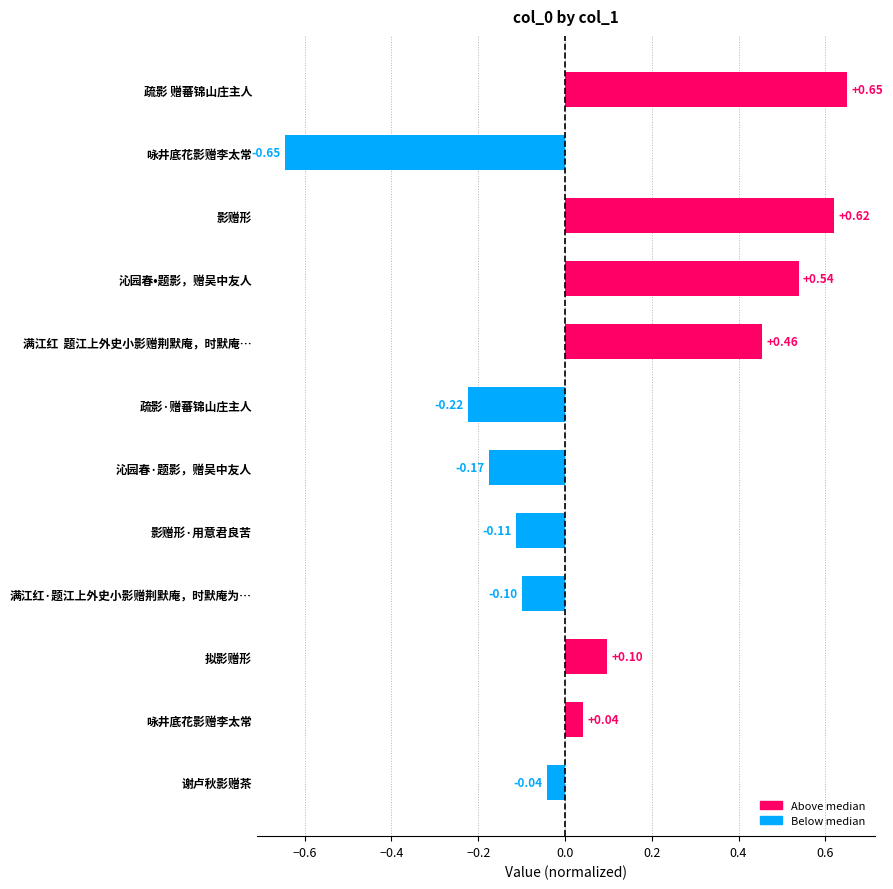

How many bars are there in total?

12